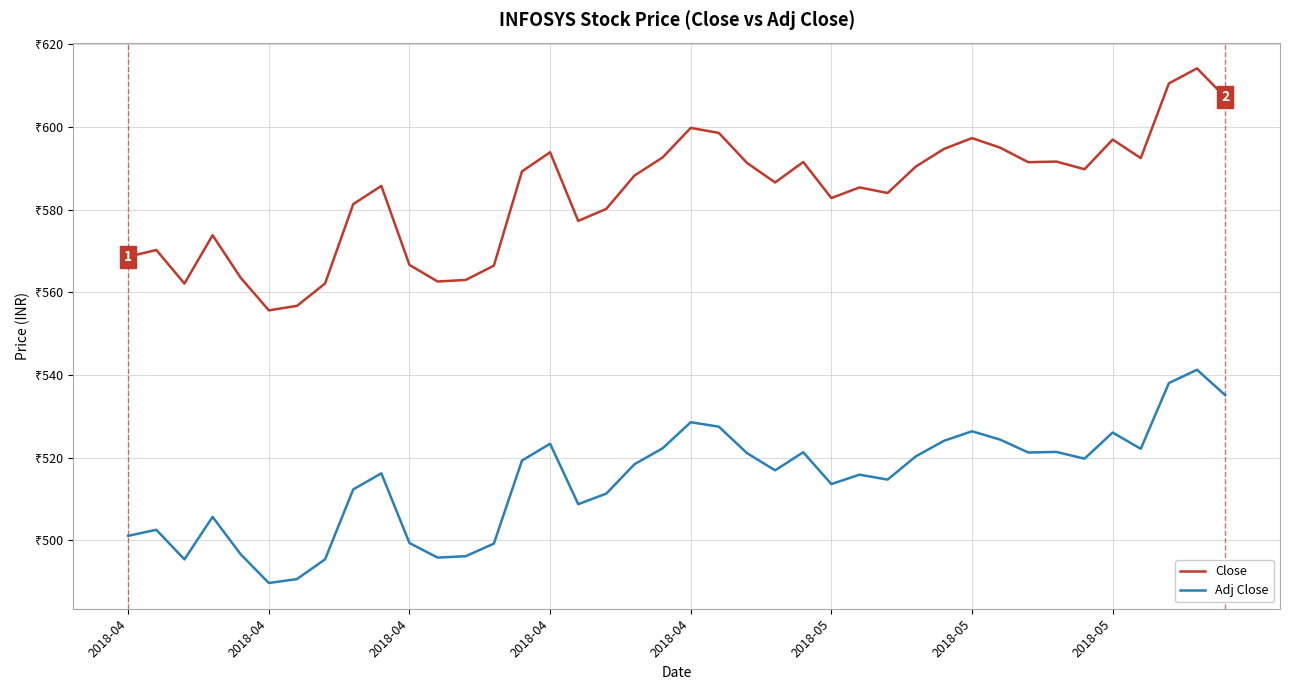

Does the chart display data point markers on the line(s)?

No